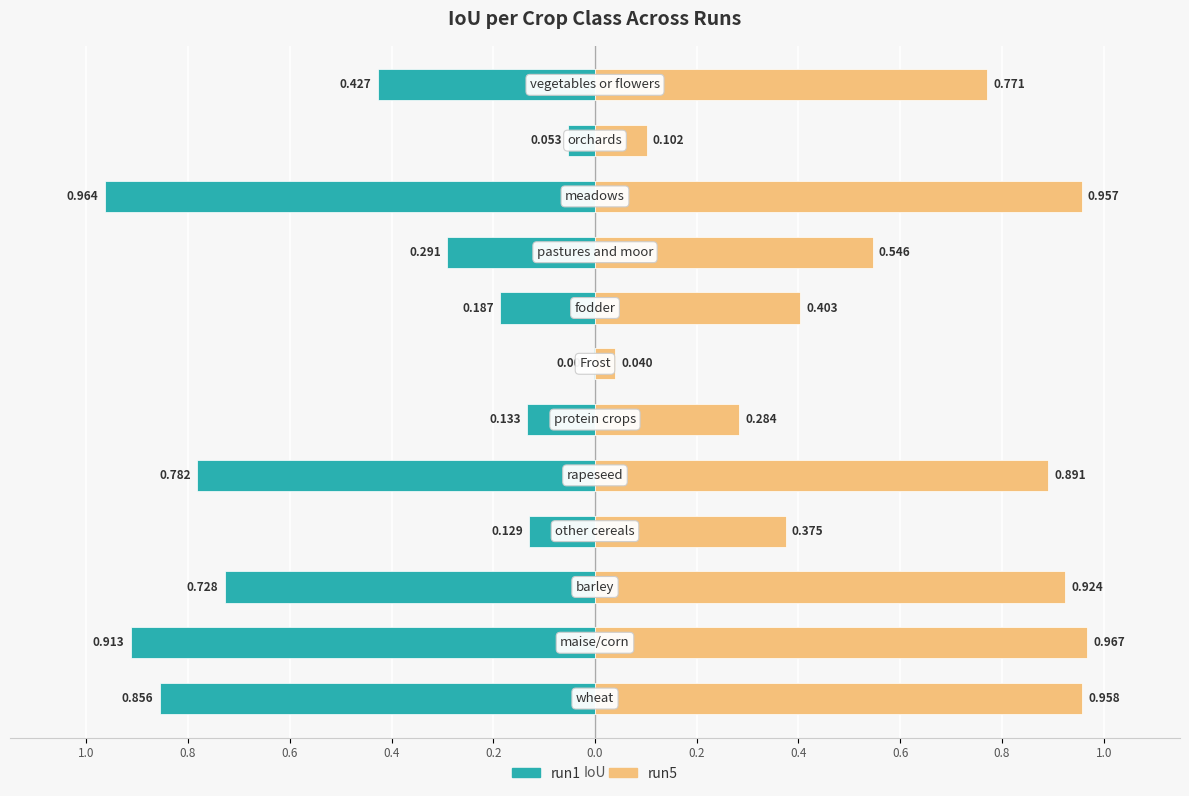

Count the number of data series in this chart.

2